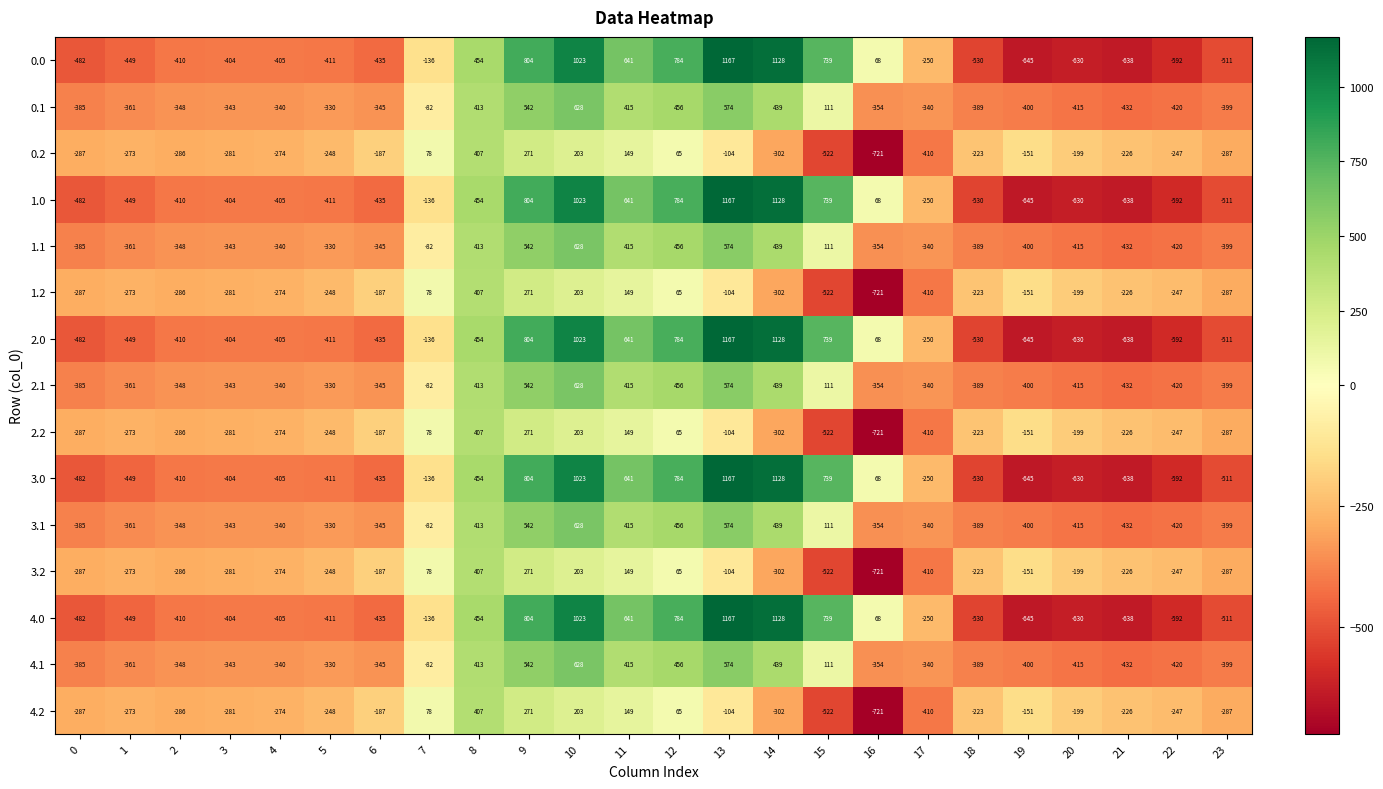

Is it true that 2.1 equals -340 at 4?

True